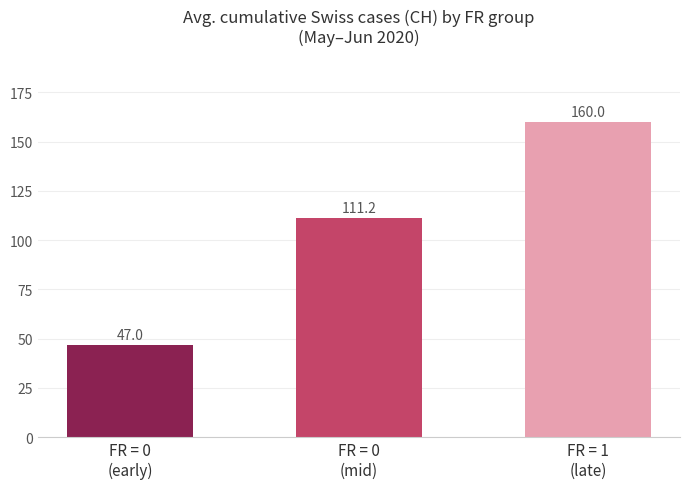

Count the number of categories in the chart.

3